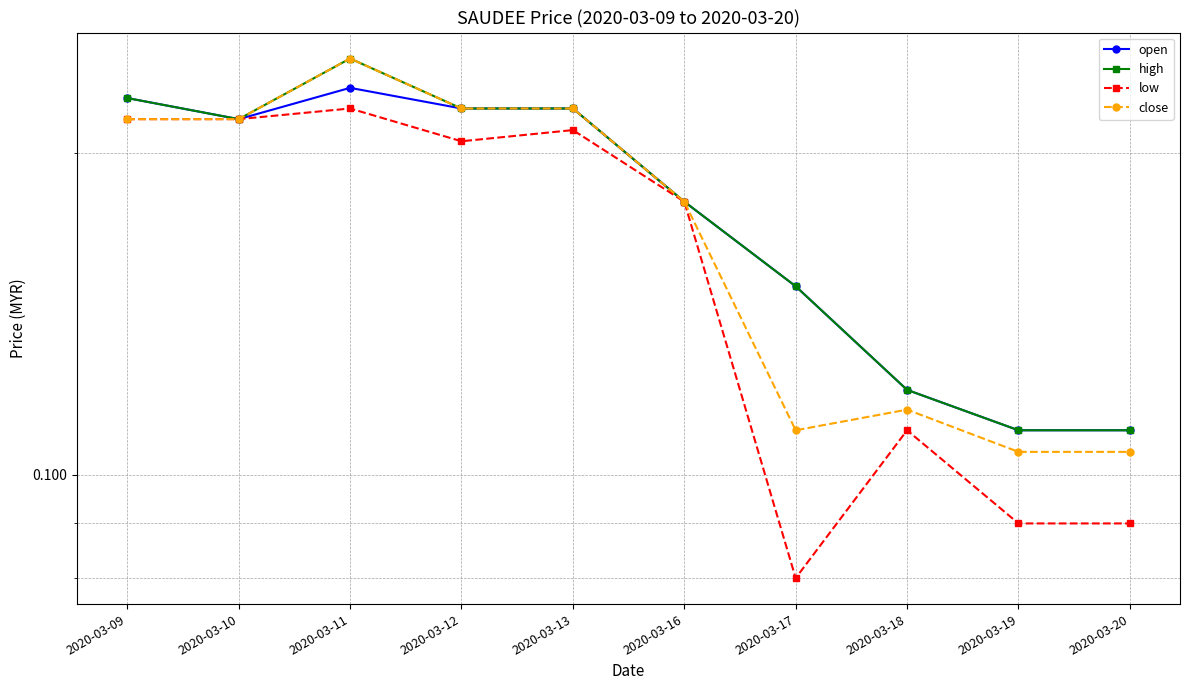

Reading left to right, extract all data points from this chart.

open: 2020-03-09=0.2	2020-03-10=0.2	2020-03-11=0.2	2020-03-12=0.2	2020-03-13=0.2	2020-03-16=0.2	2020-03-17=0.1	2020-03-18=0.1	2020-03-19=0.1	2020-03-20=0.1
high: 2020-03-09=0.2	2020-03-10=0.2	2020-03-11=0.2	2020-03-12=0.2	2020-03-13=0.2	2020-03-16=0.2	2020-03-17=0.1	2020-03-18=0.1	2020-03-19=0.1	2020-03-20=0.1
low: 2020-03-09=0.2	2020-03-10=0.2	2020-03-11=0.2	2020-03-12=0.2	2020-03-13=0.2	2020-03-16=0.2	2020-03-17=0.1	2020-03-18=0.1	2020-03-19=0.1	2020-03-20=0.1
close: 2020-03-09=0.2	2020-03-10=0.2	2020-03-11=0.2	2020-03-12=0.2	2020-03-13=0.2	2020-03-16=0.2	2020-03-17=0.1	2020-03-18=0.1	2020-03-19=0.1	2020-03-20=0.1